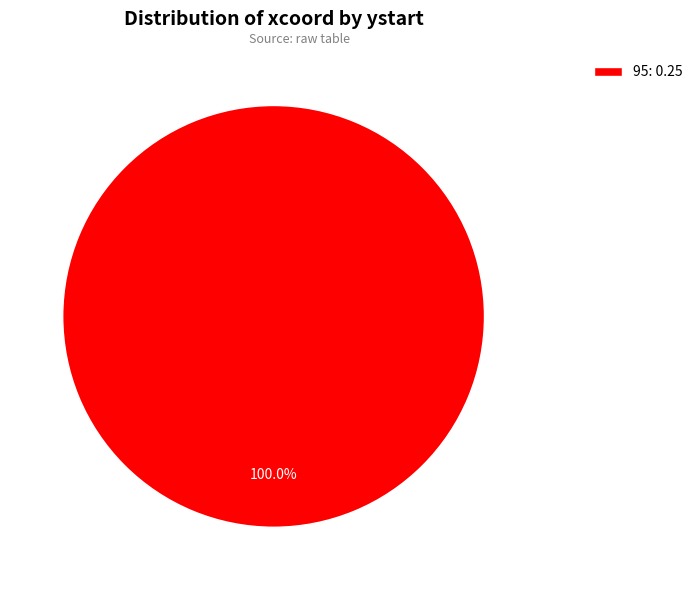

Rank the categories by value from lowest to highest.

95: 0.25